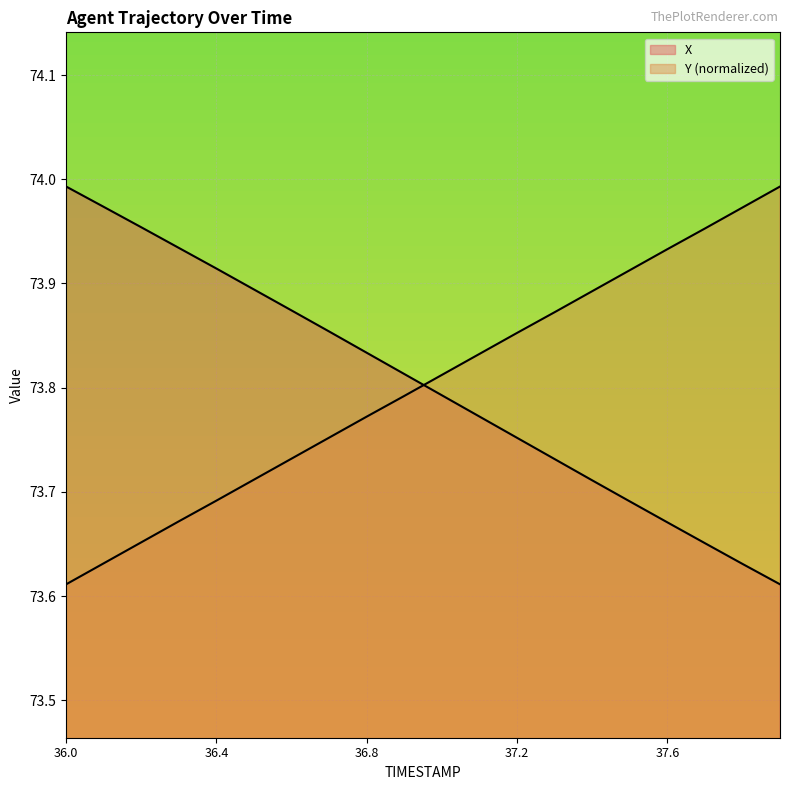

Reading left to right, what are all the values shown in this chart?

X: 74.0	74.0	74.0	73.9	73.9	73.9	73.9	73.9	73.8	73.8	73.8	73.8	73.8	73.7	73.7	73.7	73.7	73.7	73.6	73.6
Y: 73.6	73.6	73.7	73.7	73.7	73.7	73.7	73.8	73.8	73.8	73.8	73.8	73.9	73.9	73.9	73.9	73.9	74.0	74.0	74.0